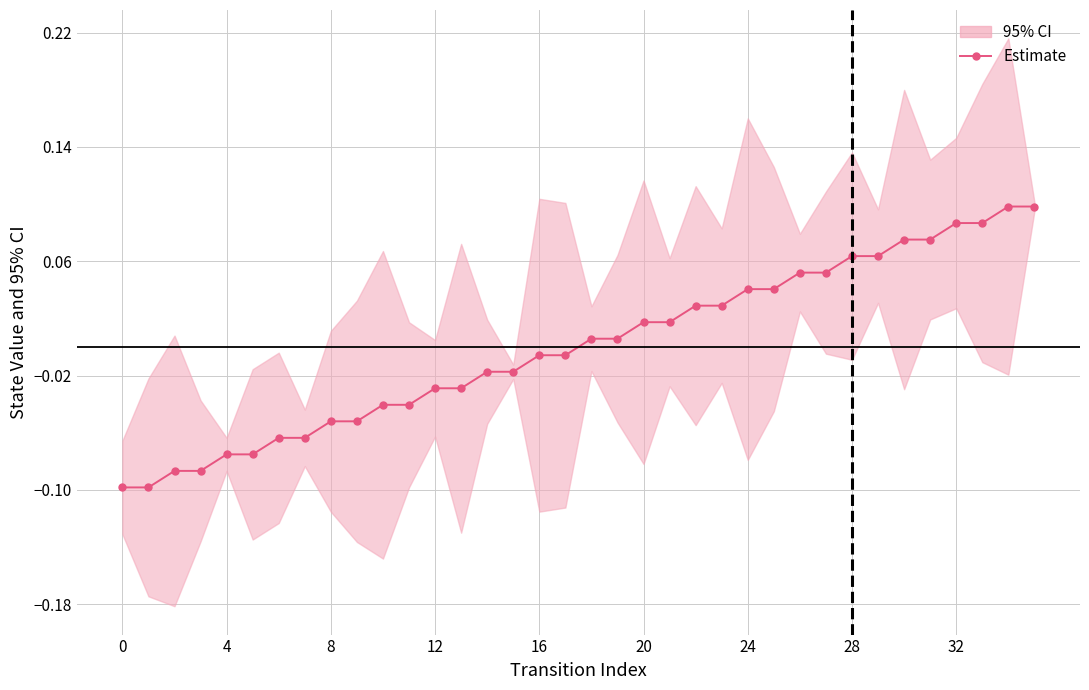

True or false: the data shows -0.0 at 24.

False